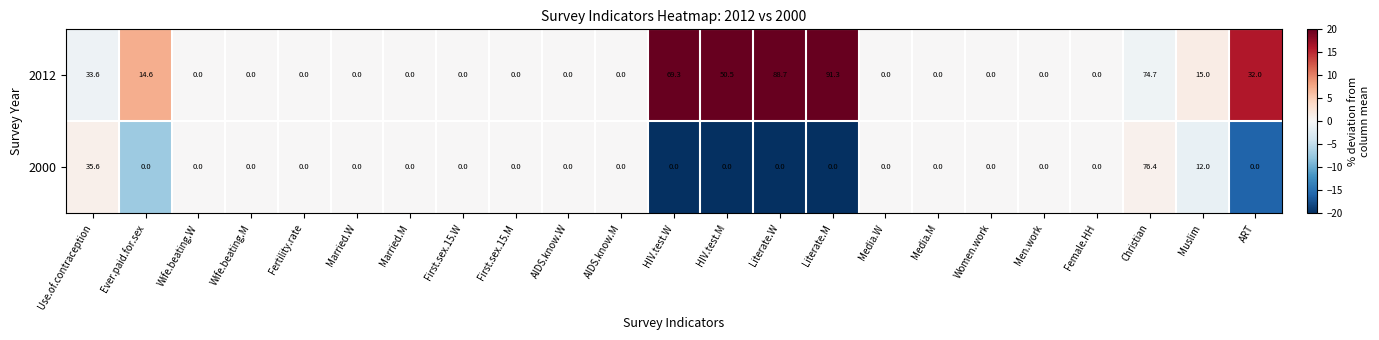

Which series has the largest total across all categories?

2012